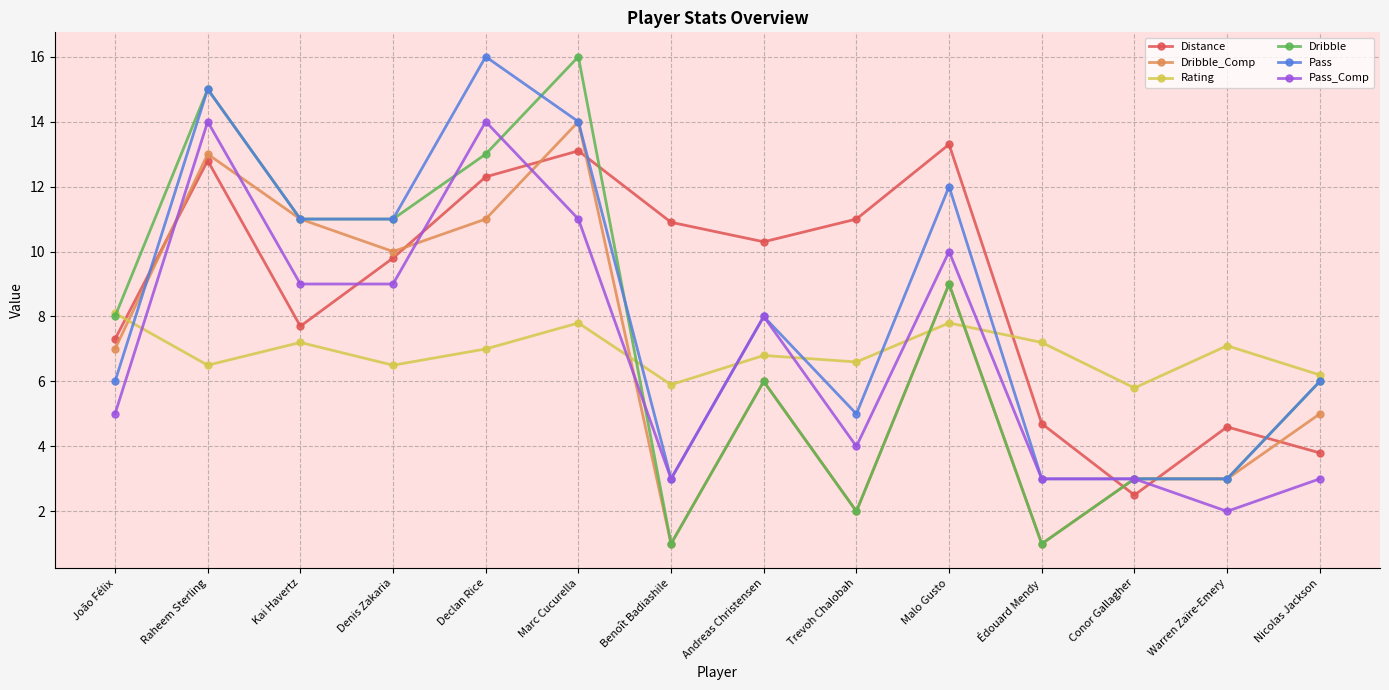

In Rating, how many points are higher than both neighbors (excluding endpoints)?

5